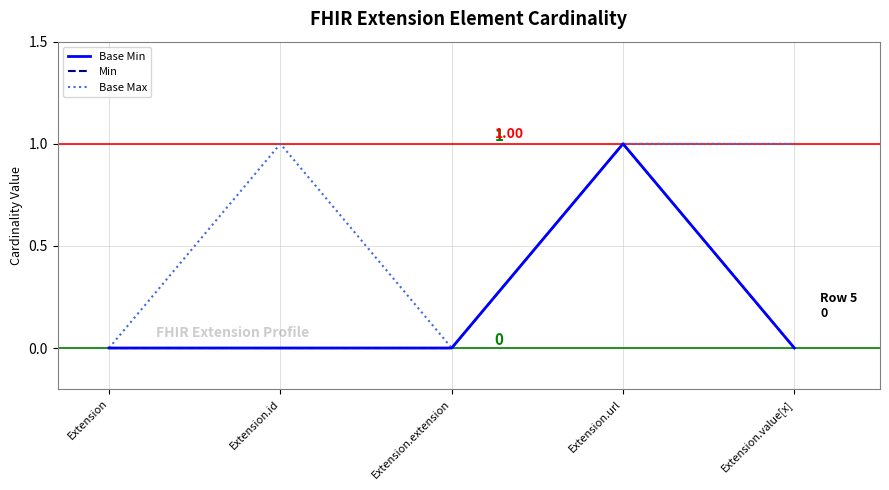

Reading left to right, extract all data points from this chart.

Base Min: Extension=0	Extension.id=0	Extension.extension=0	Extension.url=1	Extension.value[x]=0
Min: Extension=0	Extension.id=0	Extension.extension=0	Extension.url=1	Extension.value[x]=0
Base Max: Extension=0	Extension.id=1	Extension.extension=0	Extension.url=1	Extension.value[x]=1